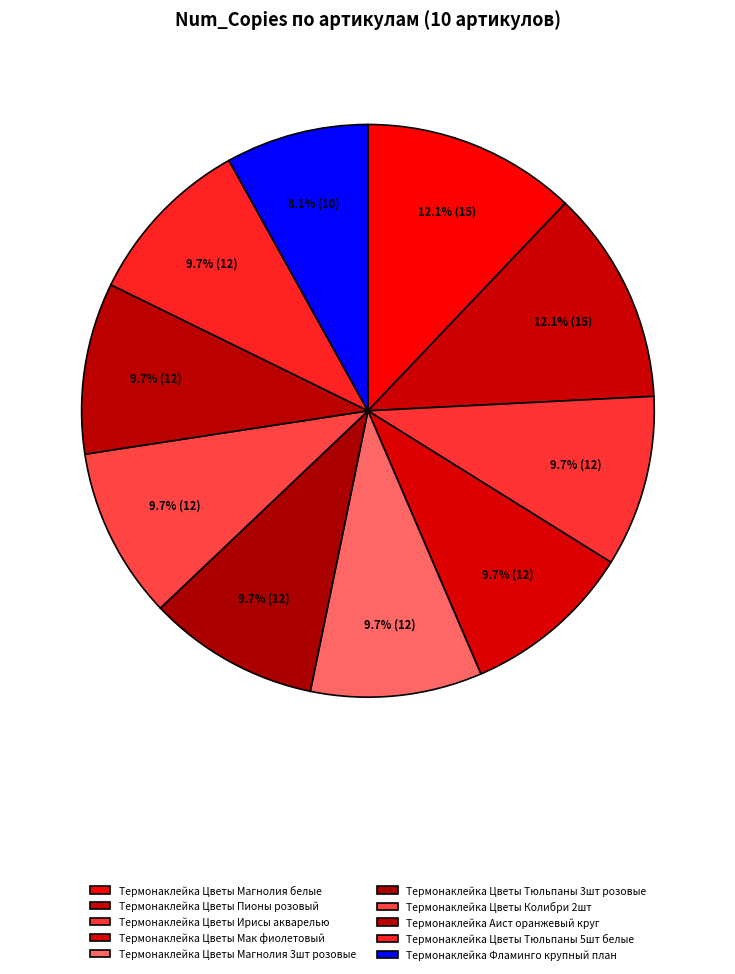

What percentage is the Термонаклейка Цветы Тюльпаны 3шт розовые slice, to the nearest percent?

10%